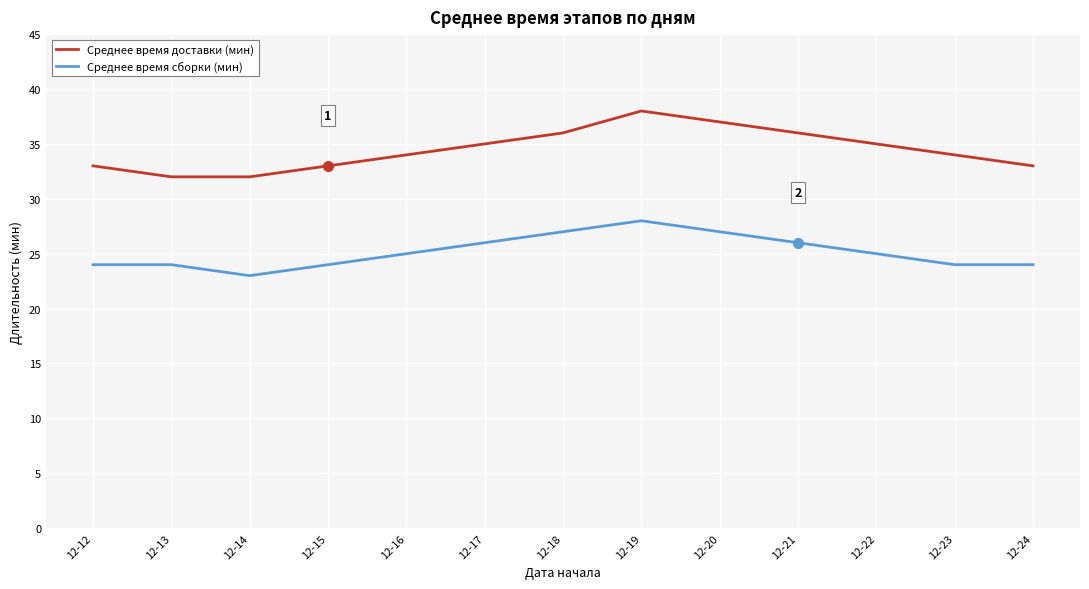

Which series has the widest spread of values?

Среднее время доставки (мин)